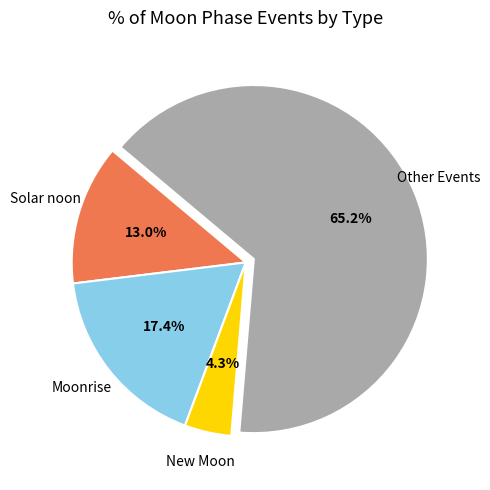

Which slice represents more than half of the pie?

Other Events